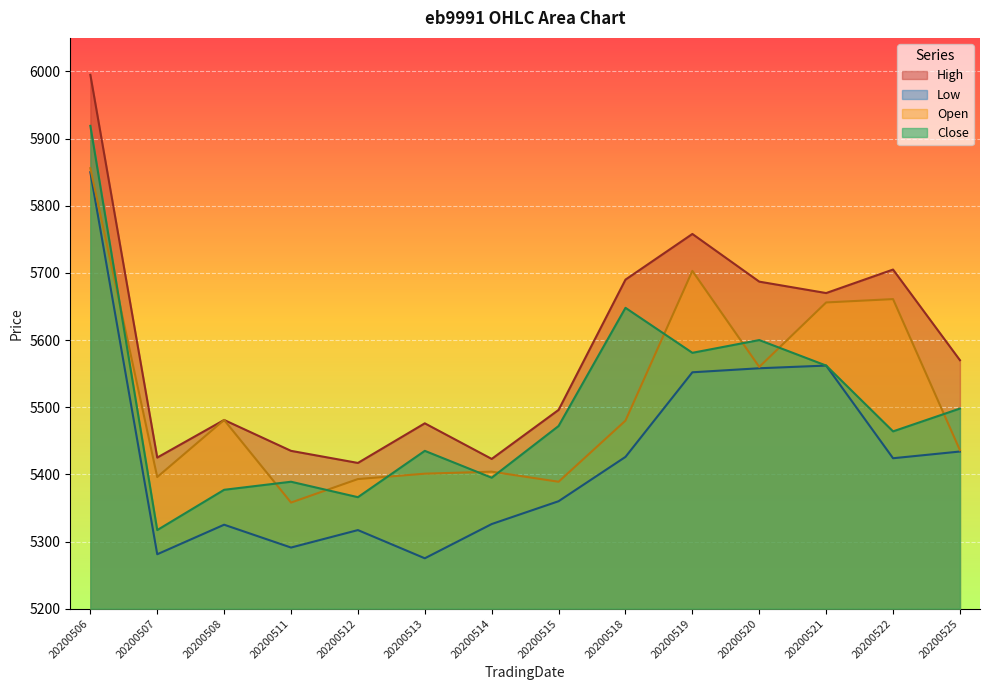

Where is the first local minimum for Open?

20200507